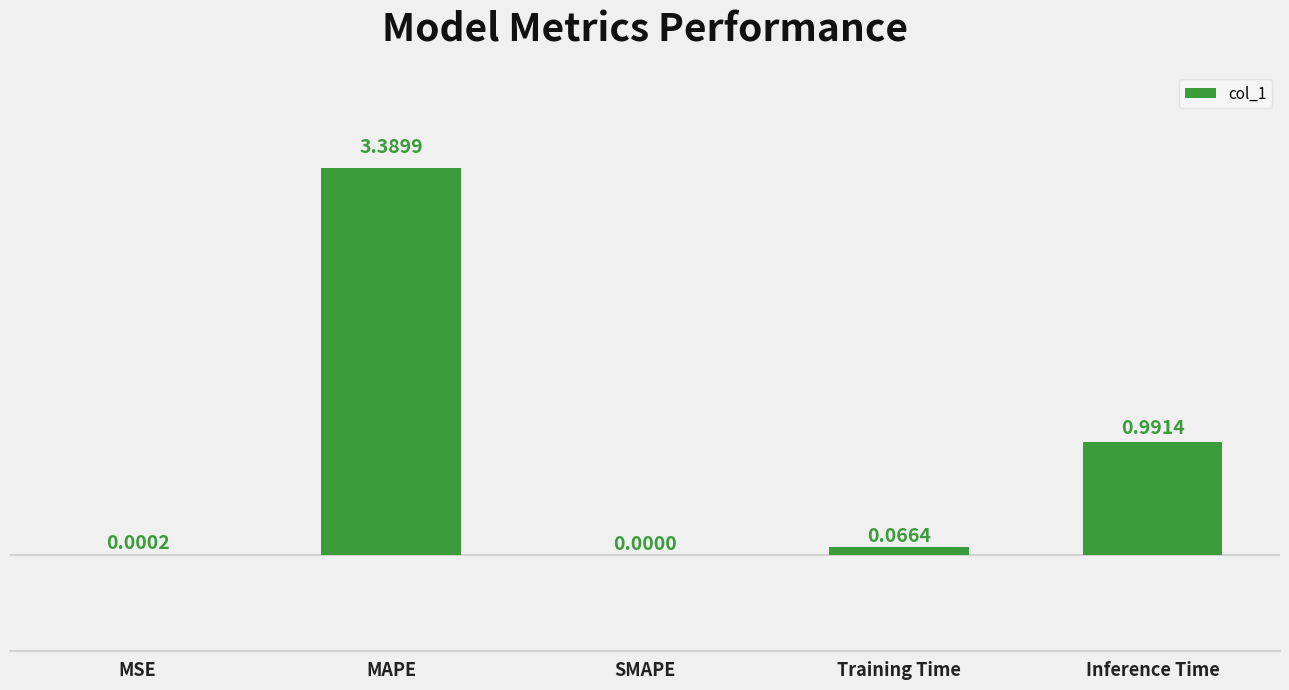

What is the sum of the values at MAPE and SMAPE?

3.4